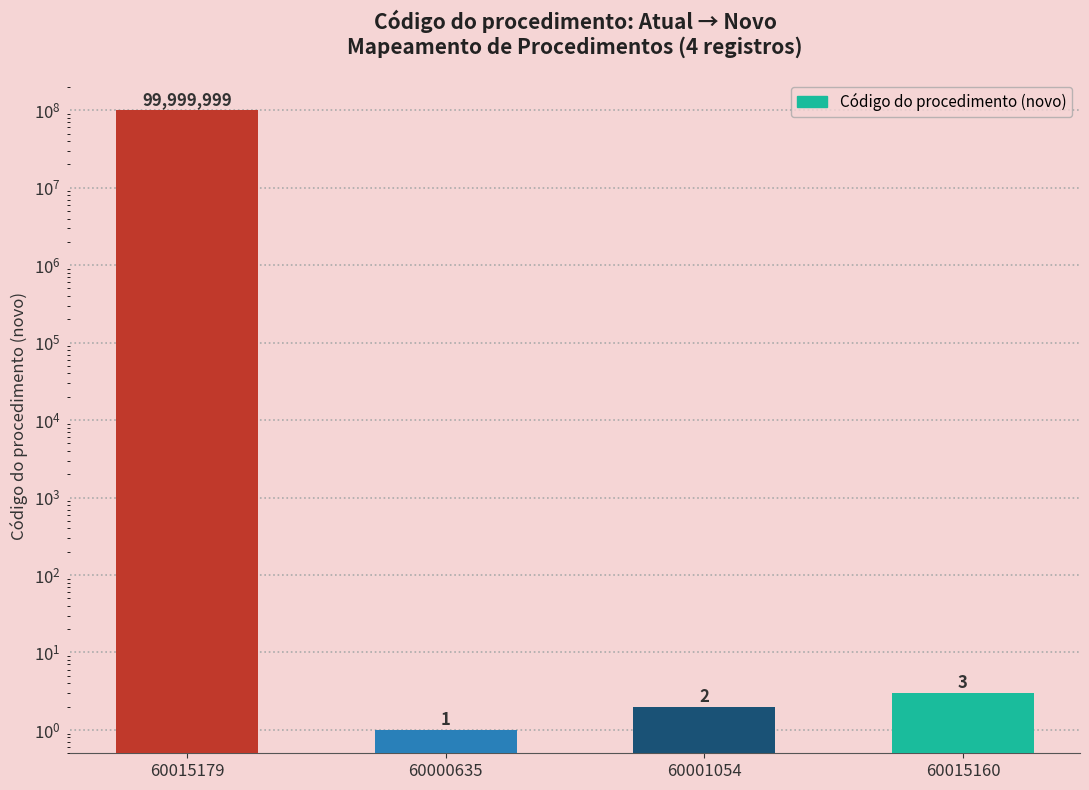

What is the sum of the values at 60015160 and 60015179?

100000002